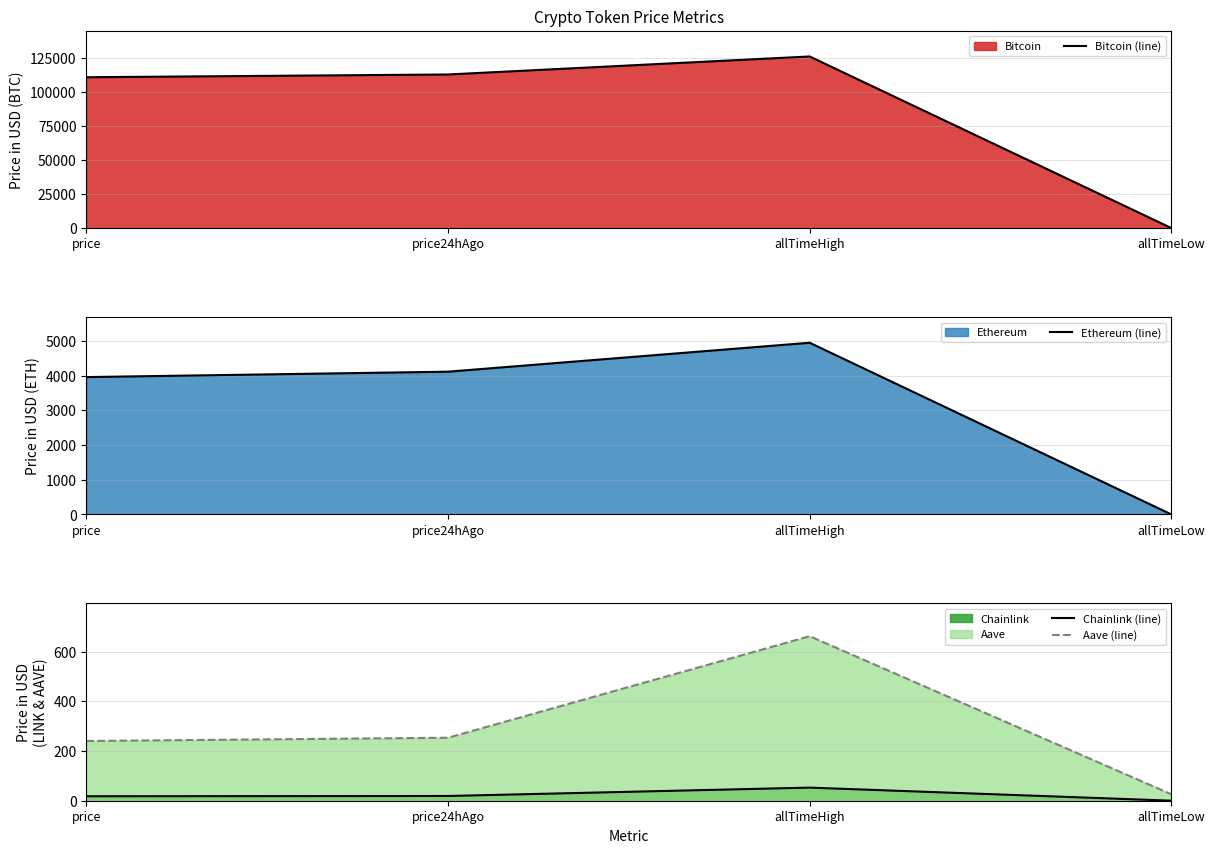

Reading left to right, what are all the values shown in this chart?

Bitcoin (line): price=110830.0	price24hAgo=112859.0	allTimeHigh=126080.0	allTimeLow=67.8
Ethereum (line): price=3957.2	price24hAgo=4112.7	allTimeHigh=4946.1	allTimeLow=0.4
Chainlink (line): price=17.9	price24hAgo=19.0	allTimeHigh=52.7	allTimeLow=0.1
Aave (line): price=240.3	price24hAgo=253.3	allTimeHigh=661.7	allTimeLow=26.0